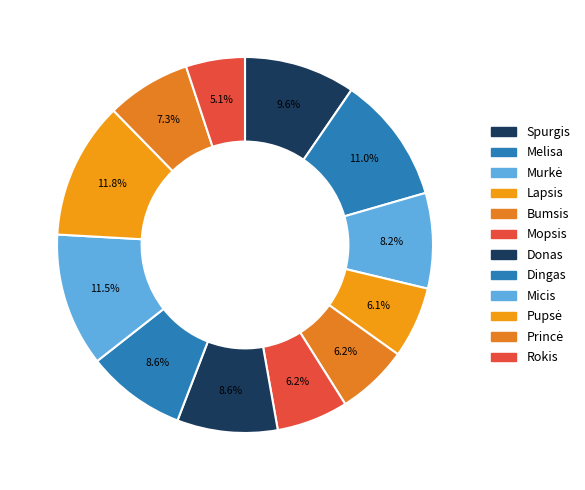

The Donas slice represents 9% of the pie. True or false?

True